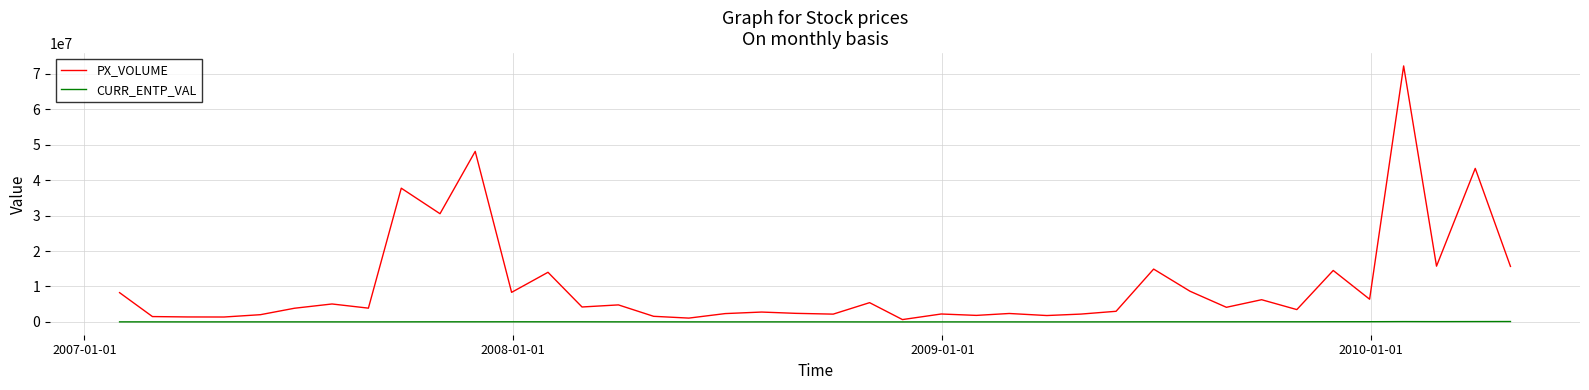

True or false: PX_VOLUME and CURR_ENTP_VAL intersect in this chart.

False